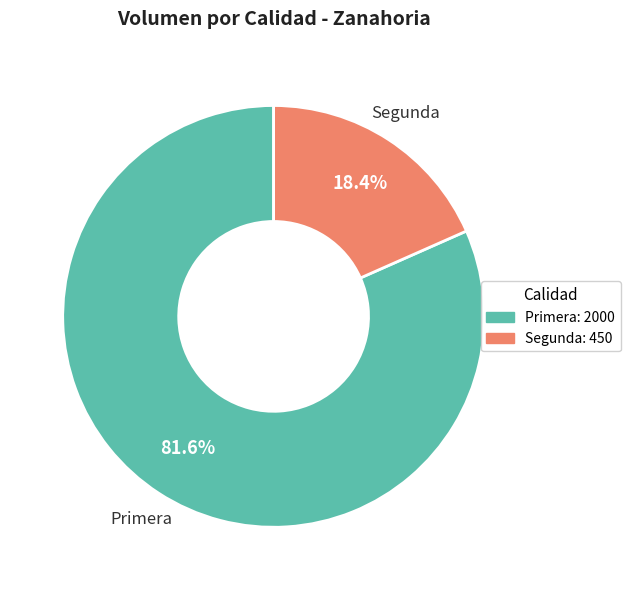

How many segments does this pie chart have?

2